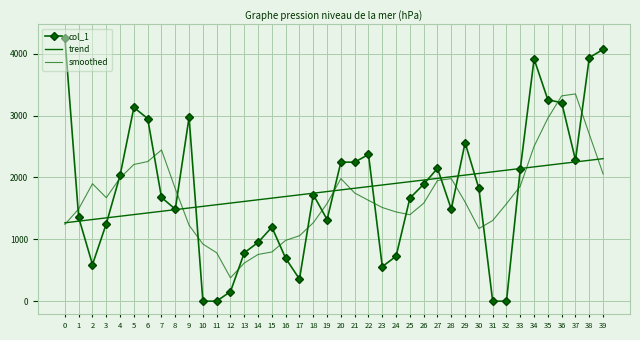

Which series ends up on top after the final intersection of col_1 and trend?

col_1